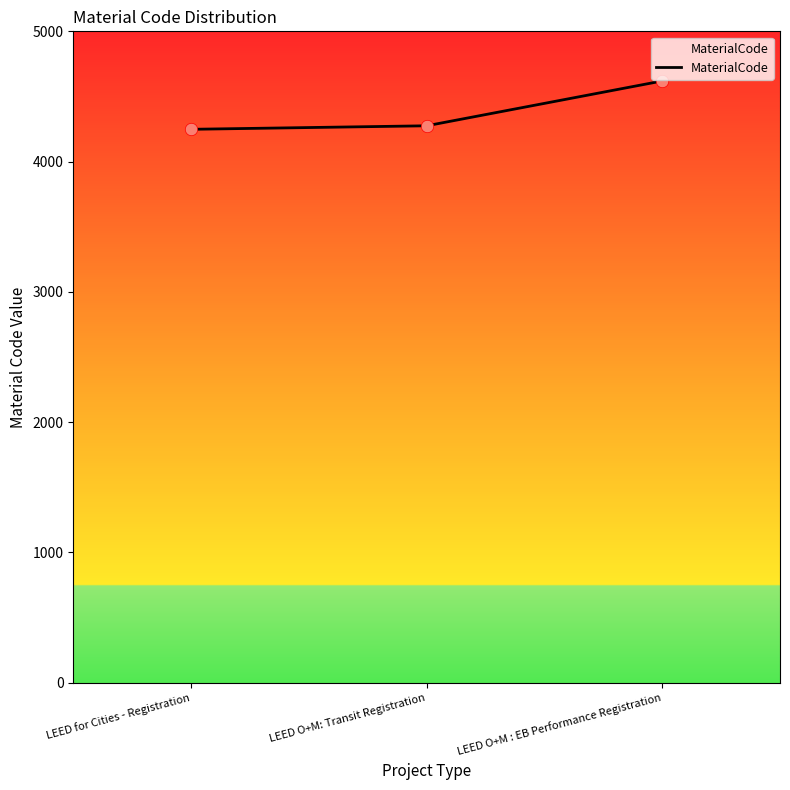

What is the change in value from LEED for Cities - Registration to LEED O+M: Transit Registration?

+27